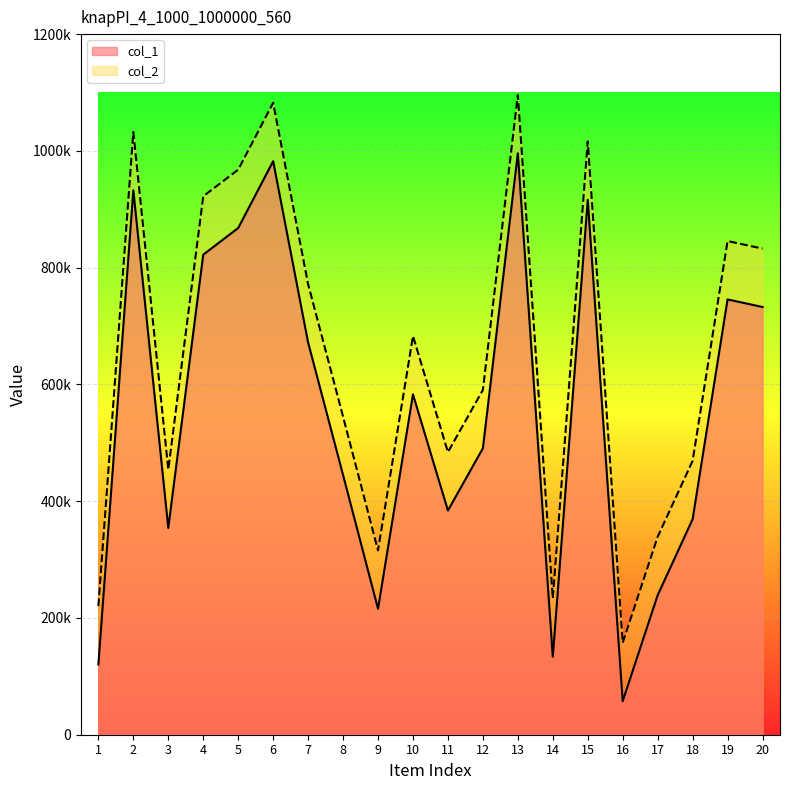

Rank the categories by col_2 value from lowest to highest.

16, 1, 14, 9, 17, 3, 18, 11, 8, 12, 10, 7, 20, 19, 4, 5, 15, 2, 6, 13